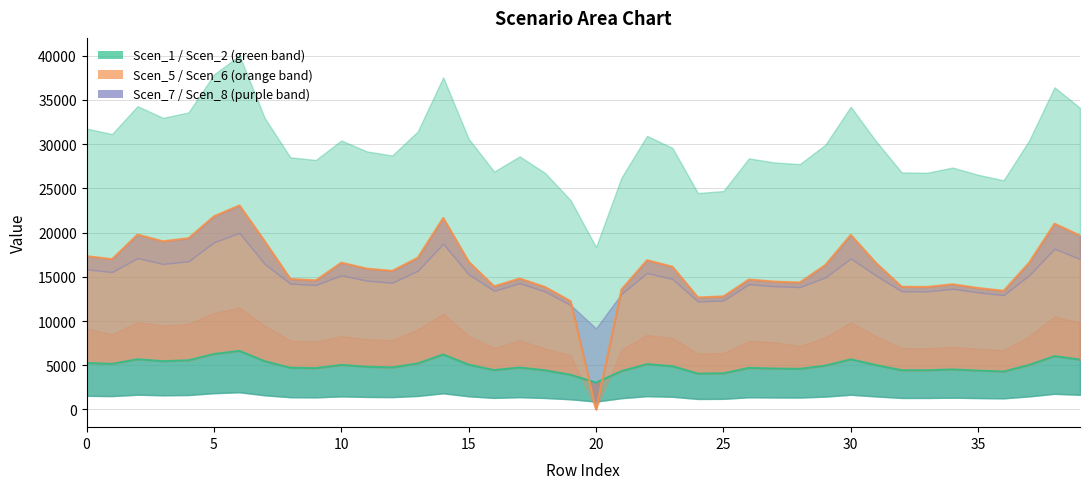

What are all the series names shown in the legend?

Scen_1, Scen_2, Scen_5, Scen_6, Scen_7, Scen_8